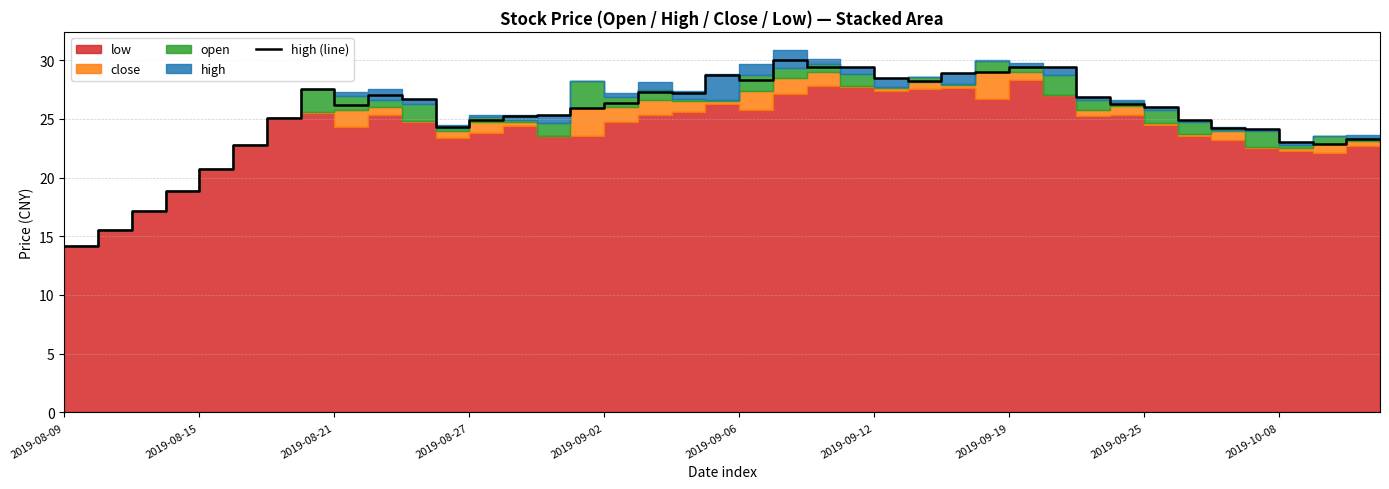

What is the maximum value for high (line)?

30.0